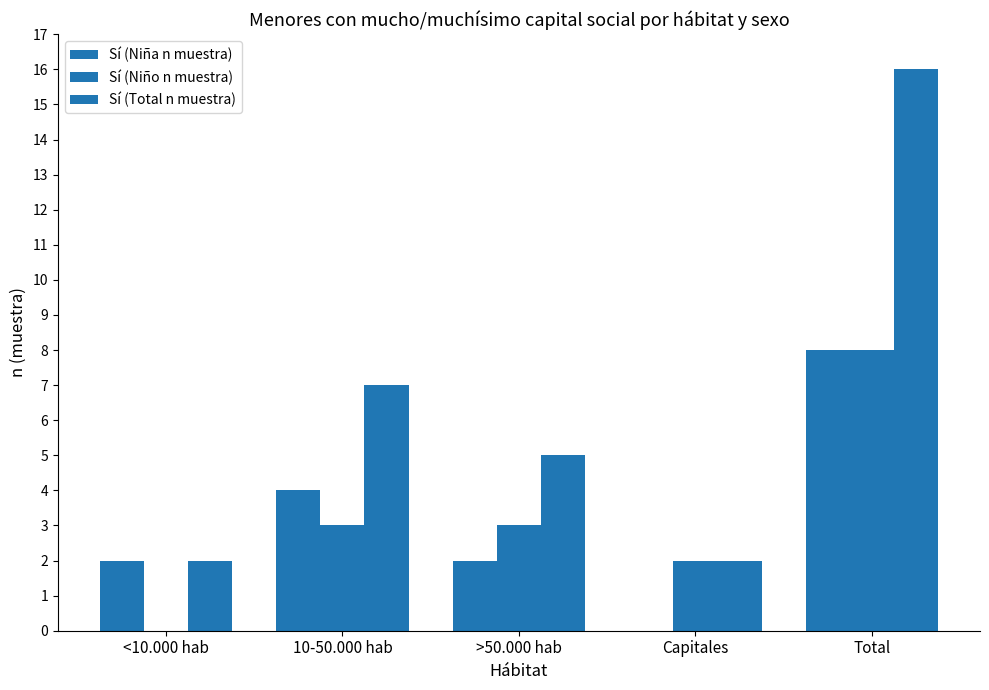

At how many categories does at least one series exceed 1?

5